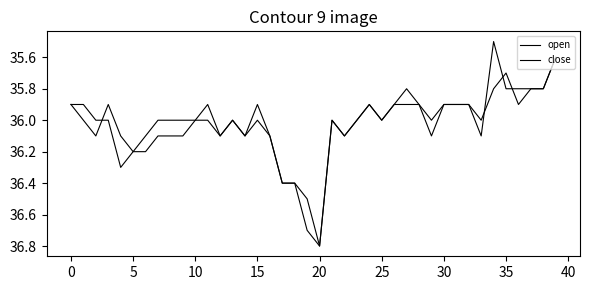

How many lines are shown in the chart?

2